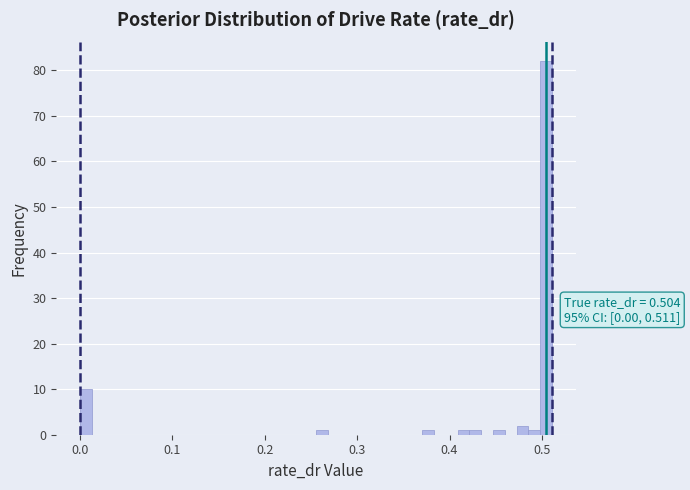

Read against the x-axis, roughly where is the centre of the tallest bar?

0.50